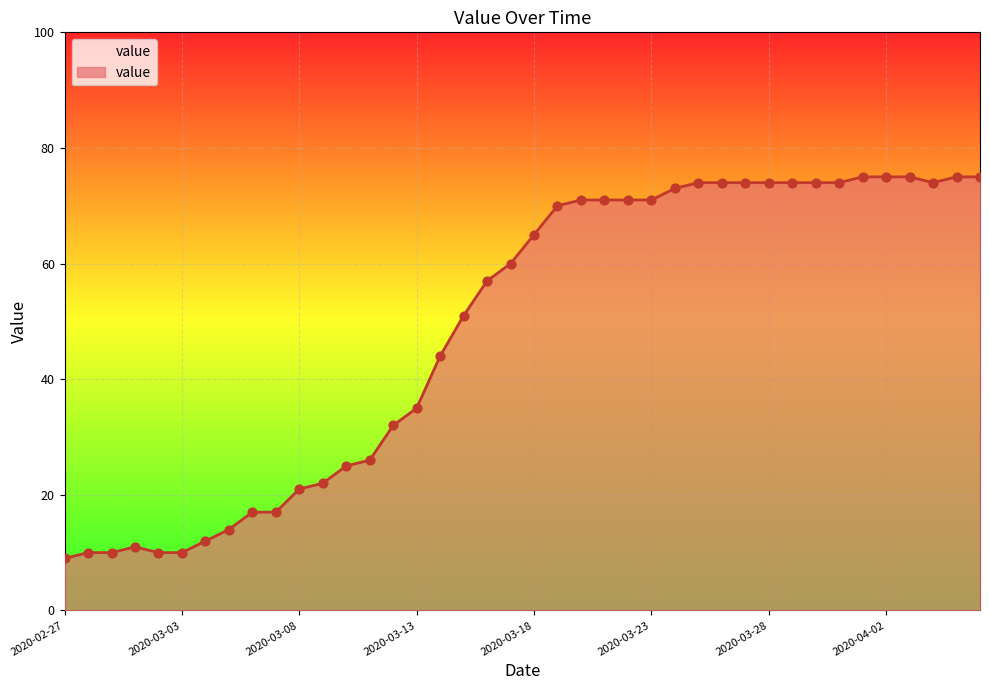

What is the minimum value shown in the chart?

9